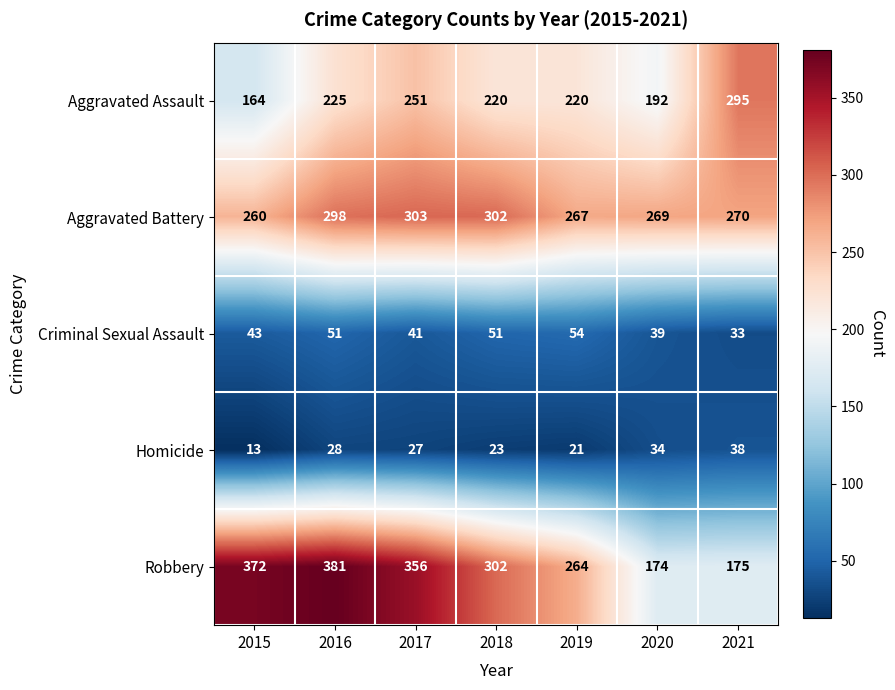

Rank the categories by Homicide value from lowest to highest.

2015, 2019, 2018, 2017, 2016, 2020, 2021